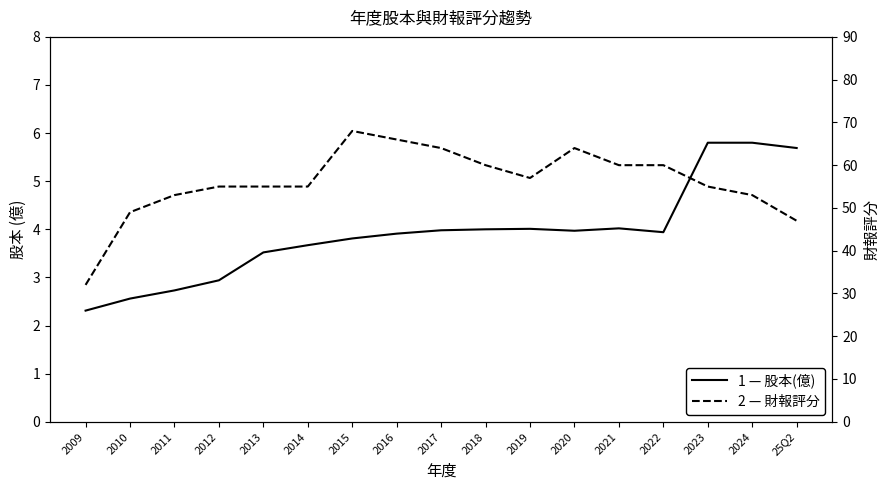

At which label does 財報評分 first exceed 55?

2015